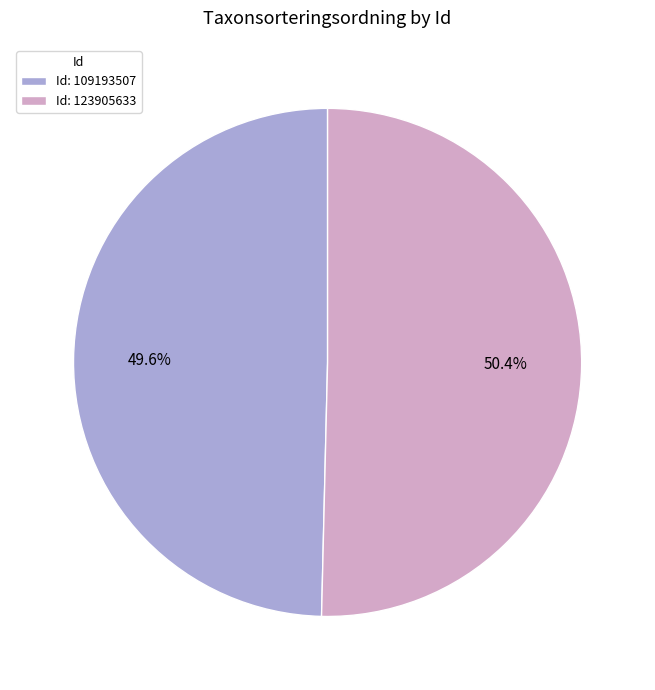

How many segments does this pie chart have?

2